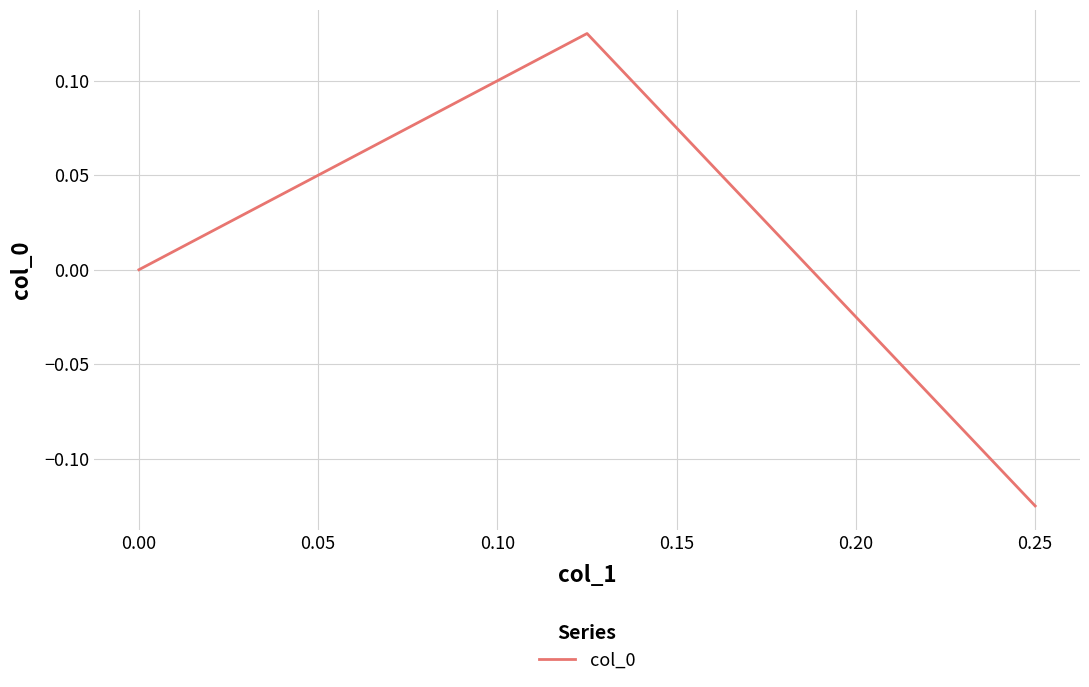

Does the chart have visible grid lines?

Yes